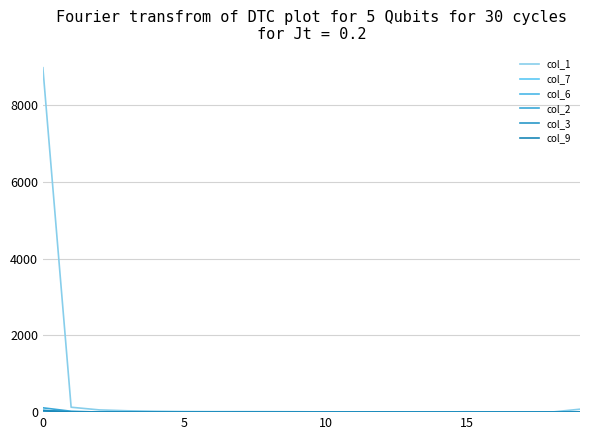

What is the sum of all col_3 values?

57